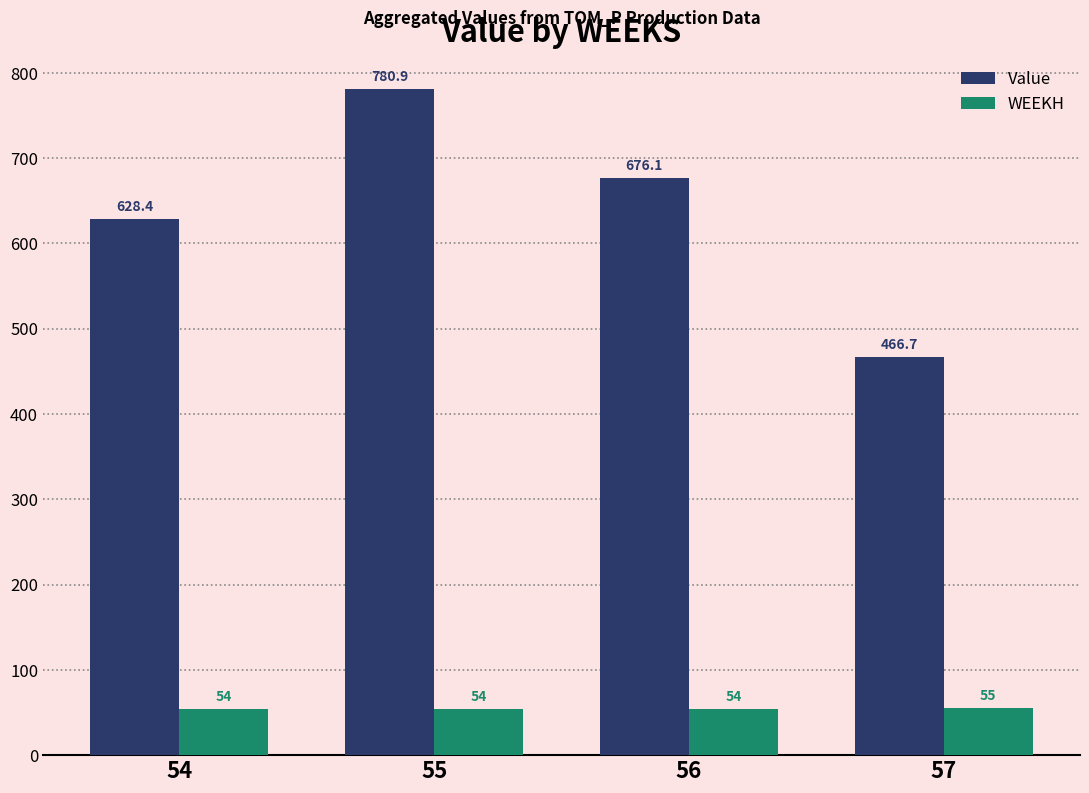

What is the approximate value of WEEKH at 55?

54.0